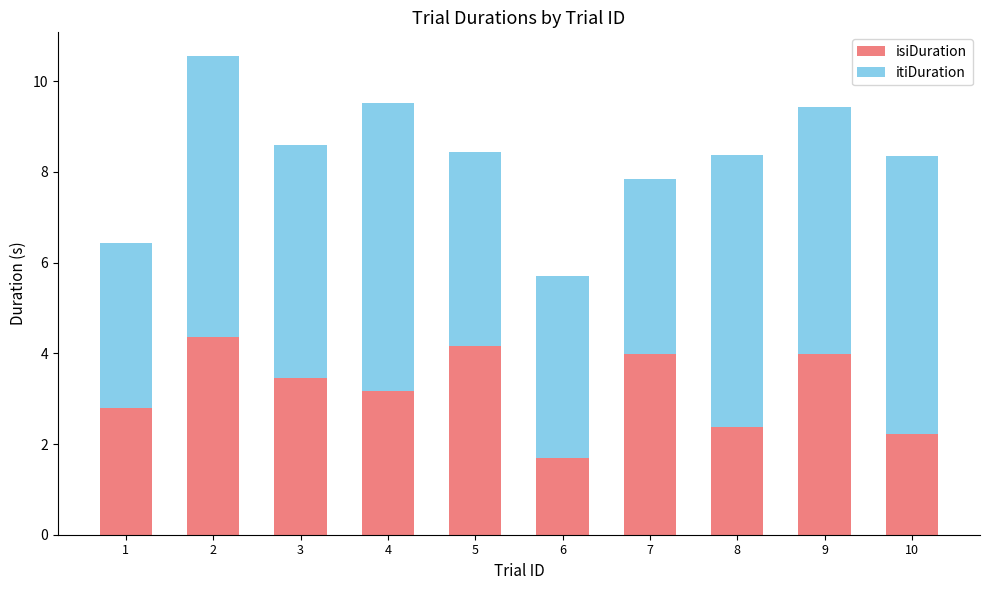

What is the value of the isiDuration bar at the 2nd from the left?

4.4